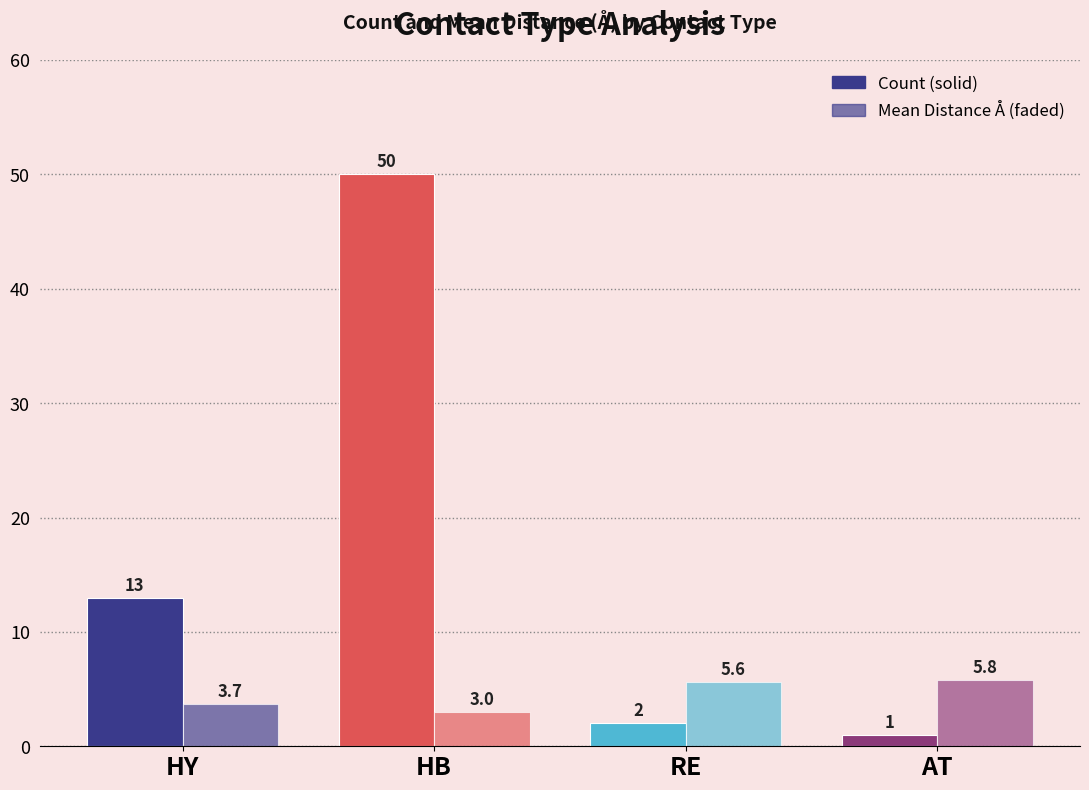

Which label corresponds to the largest value in the chart?

HB